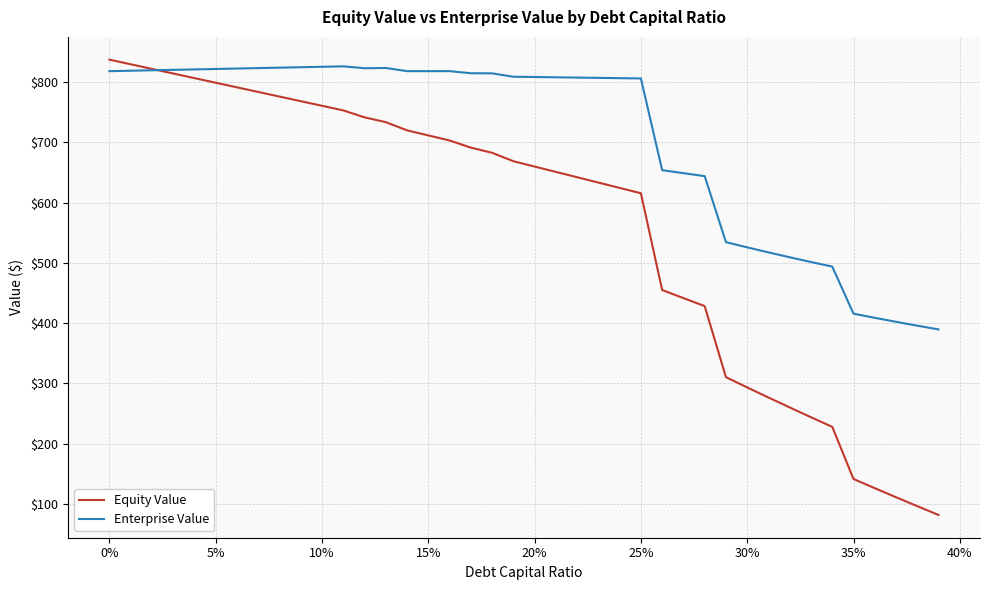

What is the lowest value of the Enterprise Value series?

389.6